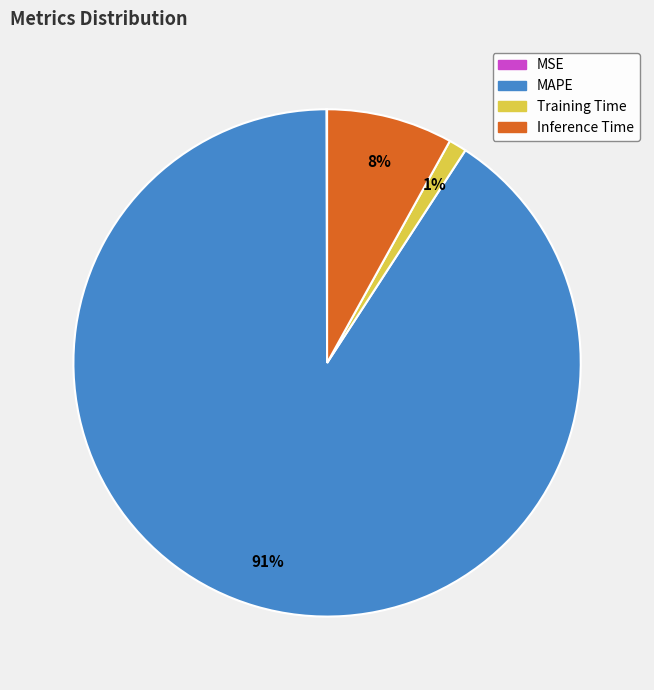

What is the majority slice?

MAPE